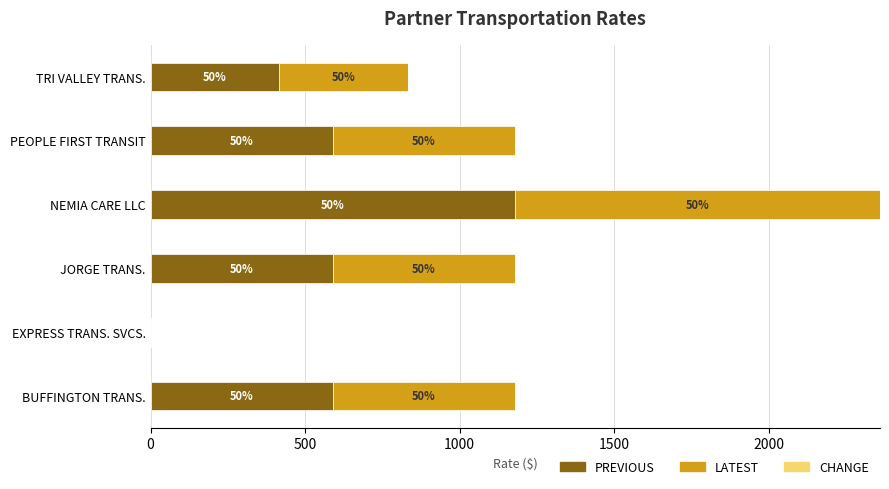

Rank the series by their maximum value, from highest to lowest.

PREVIOUS, LATEST, CHANGE